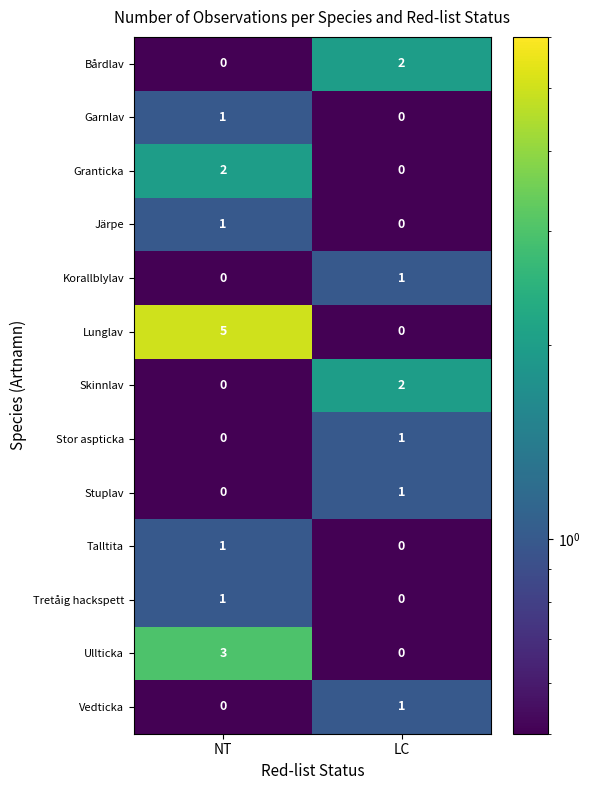

What is the sum of the Lunglav values at NT and LC?

5